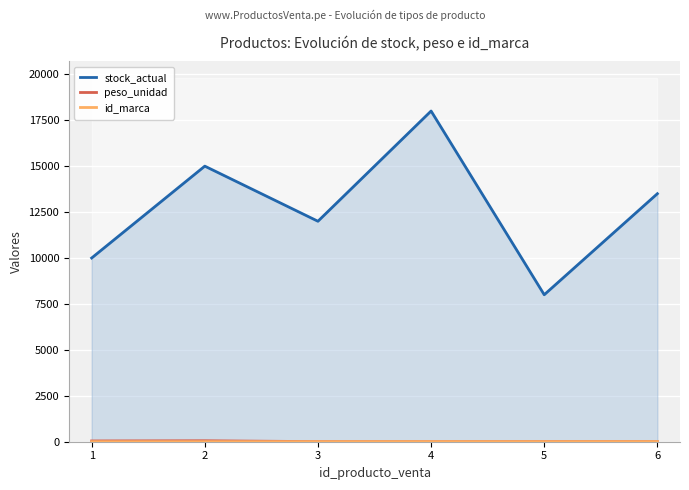

Reading right to left, list all the values displayed in this chart.

stock_actual: 13500.0	8000.0	18000.0	12000.0	15000.0	10000.0
peso_unidad: 9.0	8.0	3.5	5.0	52.5	42.5
id_marca: 6.0	4.0	5.0	3.0	2.0	1.0